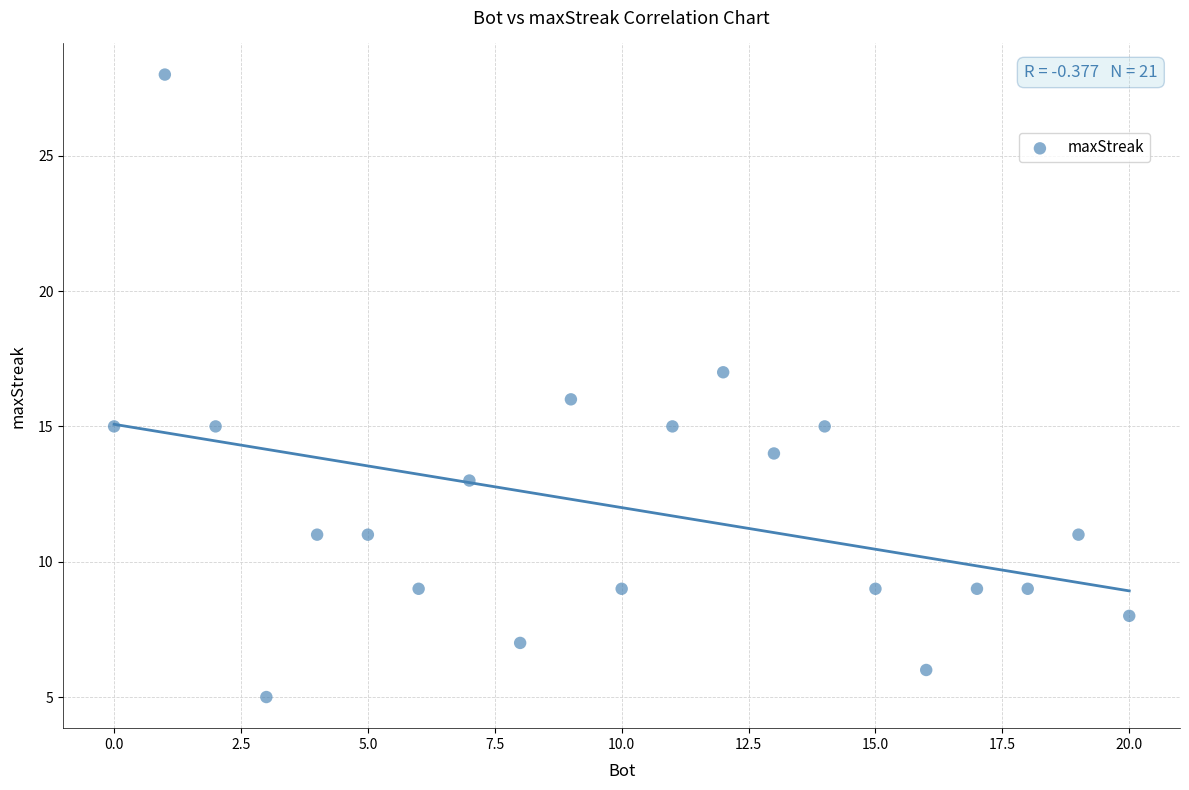

What is the range of Y values (max minus min)?

23